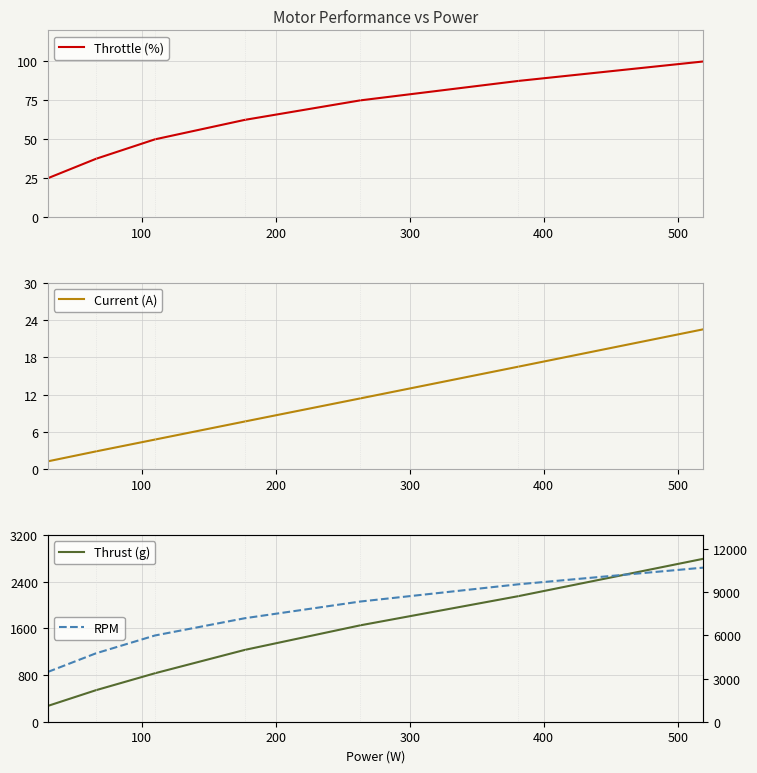

Between 500 and 100, which is larger?

500